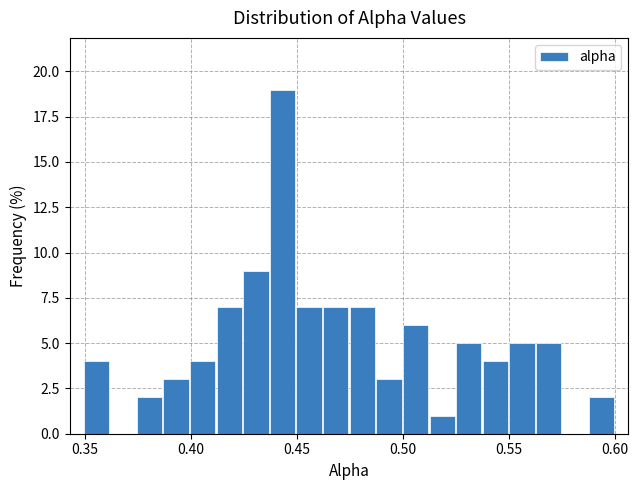

Around what value on the x-axis is the tallest bar? Give the approximate position of its centre, as read against the axis.

0.445